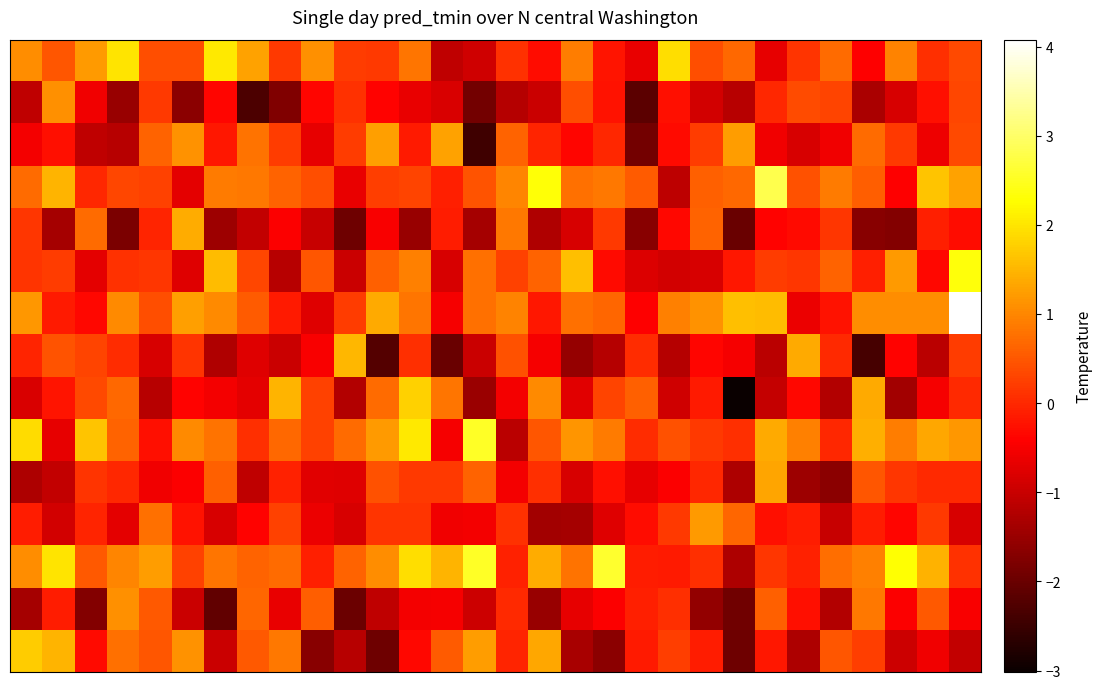

Count the number of data series in this chart.

15